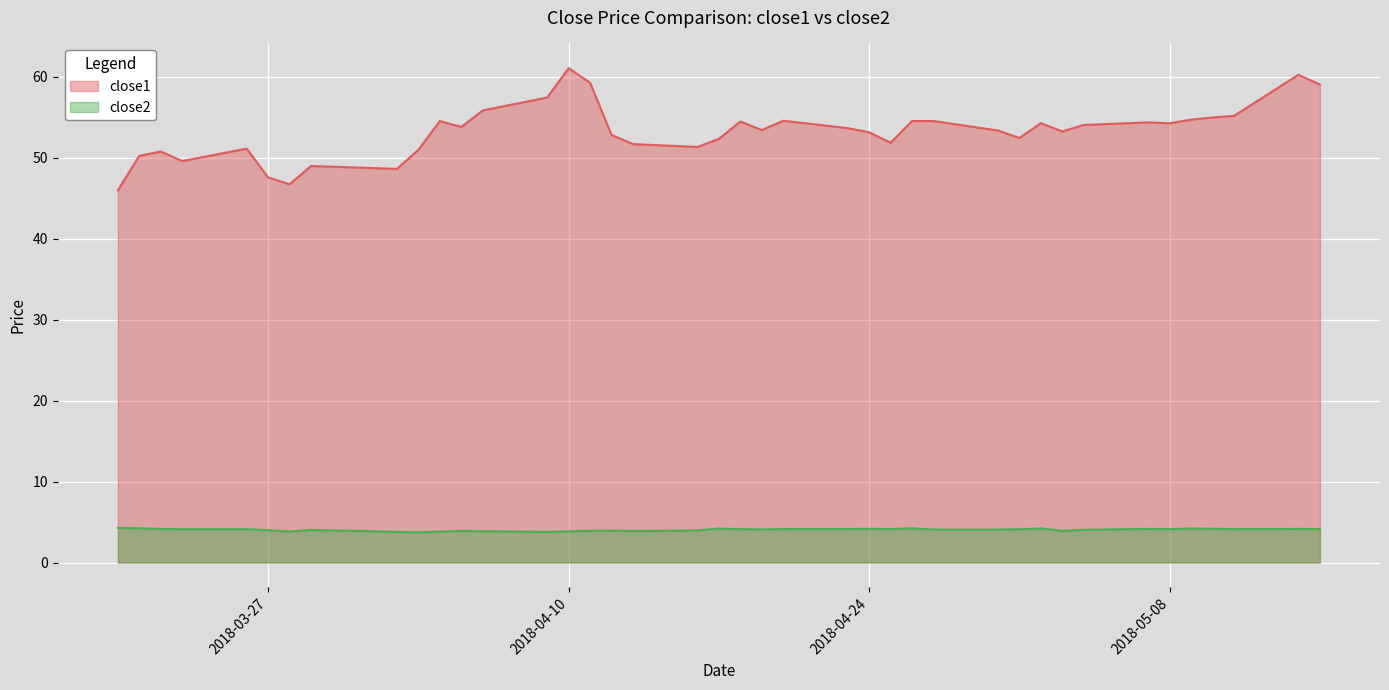

What is the label of the 17th point from the right?

2018-04-23